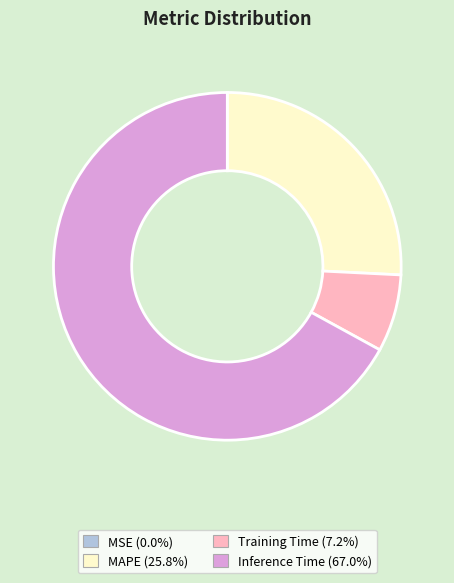

Does any single category account for the majority?

Yes